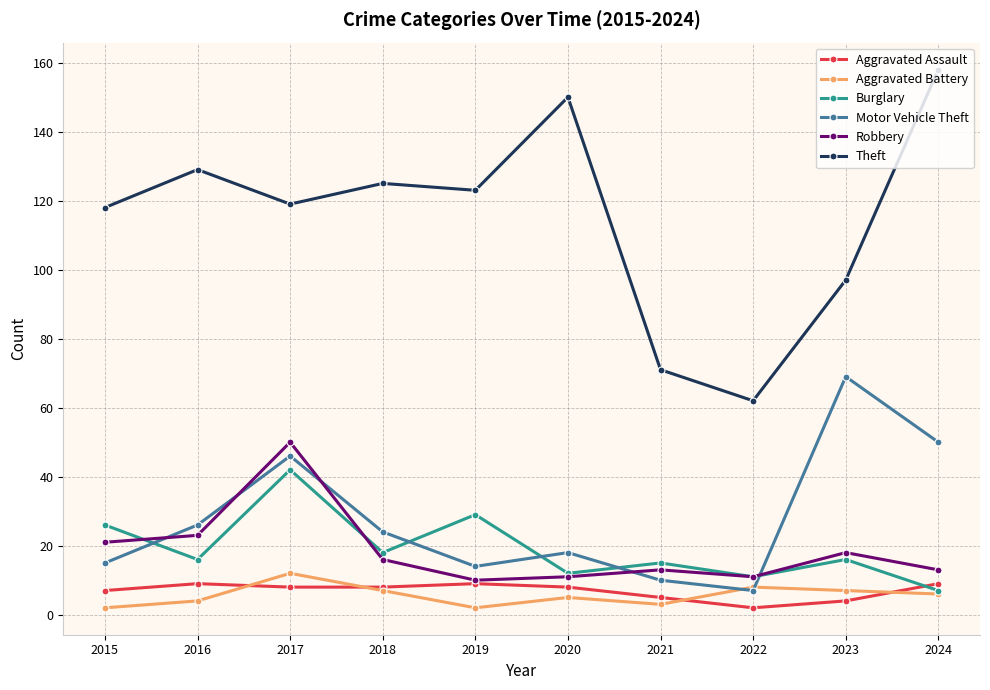

Reading left to right, transcribe all the data shown in this chart.

Aggravated Assault: 2015=7	2016=9	2017=8	2018=8	2019=9	2020=8	2021=5	2022=2	2023=4	2024=9
Aggravated Battery: 2015=2	2016=4	2017=12	2018=7	2019=2	2020=5	2021=3	2022=8	2023=7	2024=6
Burglary: 2015=26	2016=16	2017=42	2018=18	2019=29	2020=12	2021=15	2022=11	2023=16	2024=7
Motor Vehicle Theft: 2015=15	2016=26	2017=46	2018=24	2019=14	2020=18	2021=10	2022=7	2023=69	2024=50
Robbery: 2015=21	2016=23	2017=50	2018=16	2019=10	2020=11	2021=13	2022=11	2023=18	2024=13
Theft: 2015=118	2016=129	2017=119	2018=125	2019=123	2020=150	2021=71	2022=62	2023=97	2024=158